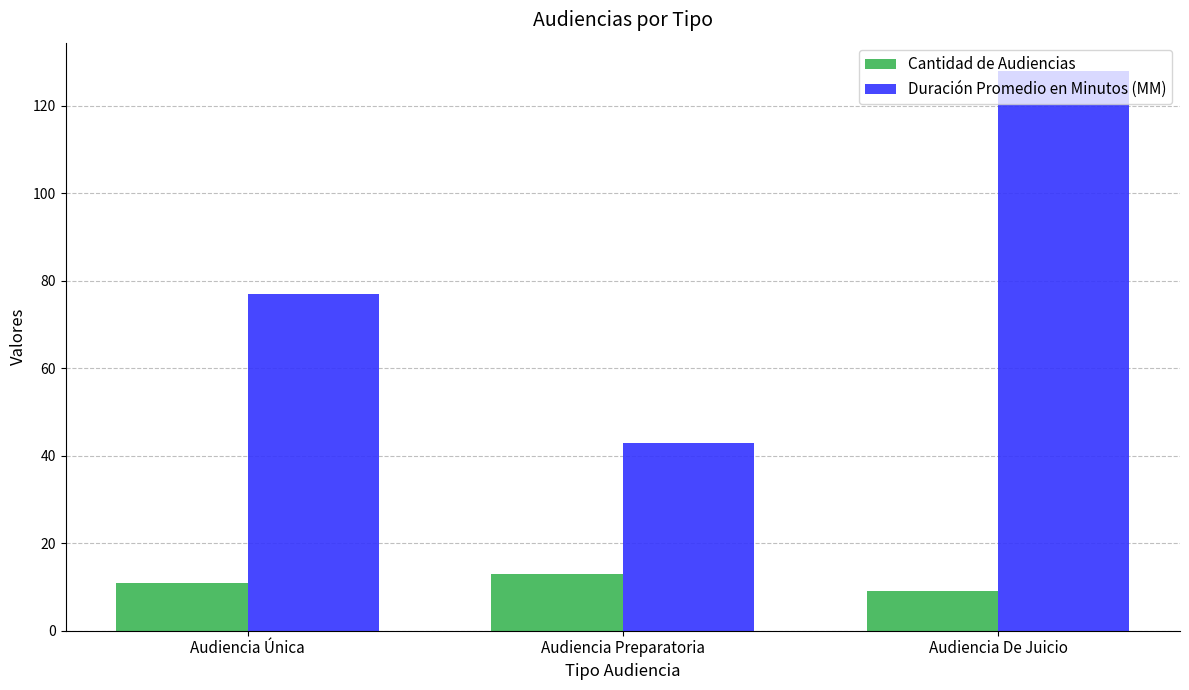

Is it true that Duración Promedio en Minutos (MM) equals 179 at Audiencia De Juicio?

False